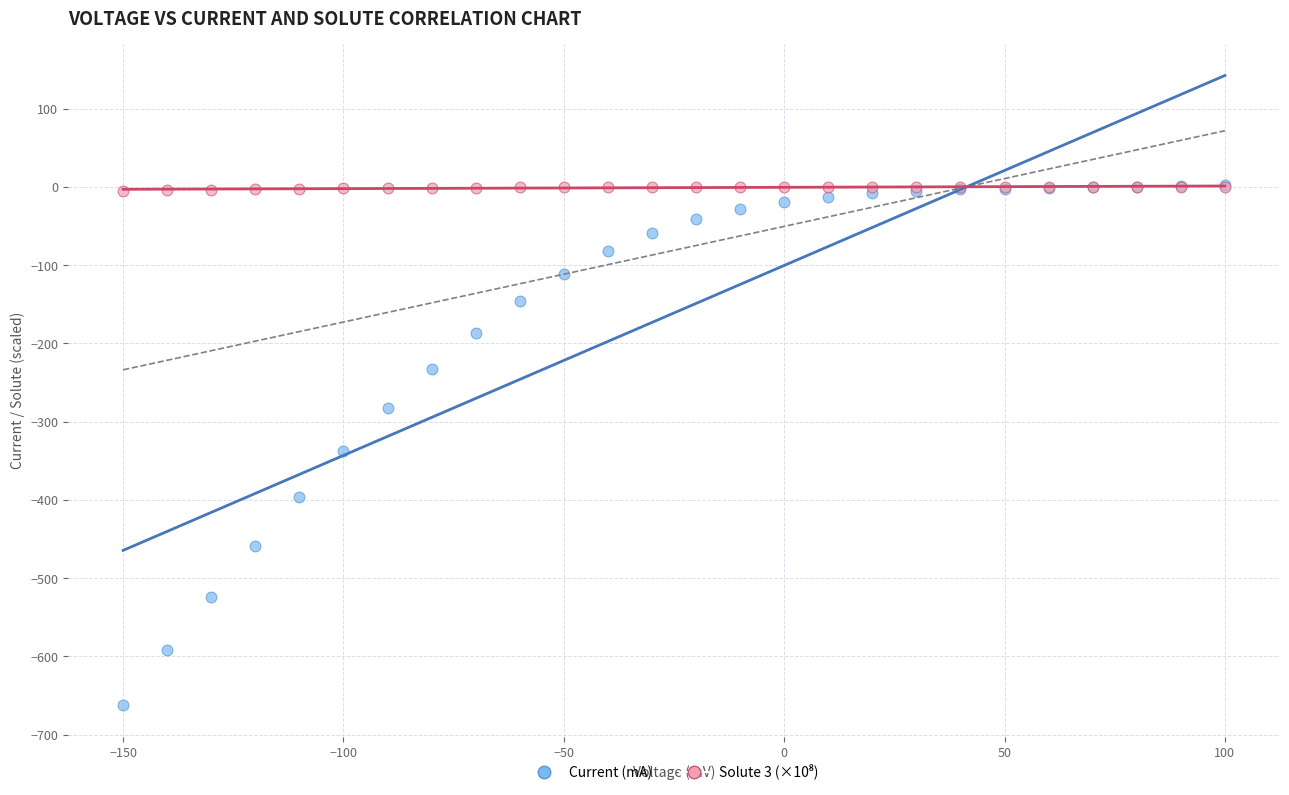

Across all series, what Y value is closest to -329?

-338.0